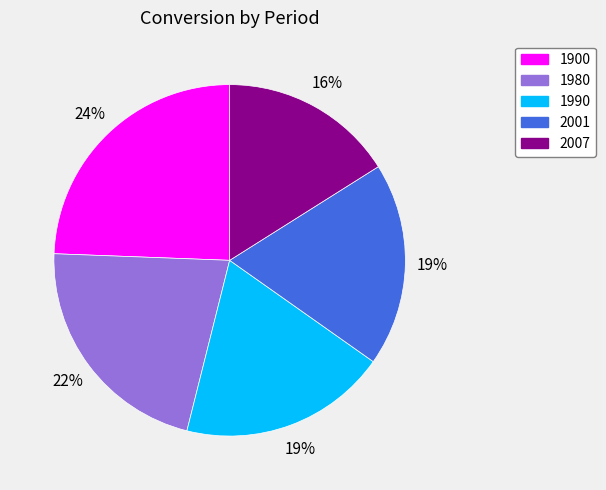

What is the largest slice in the pie chart?

1900